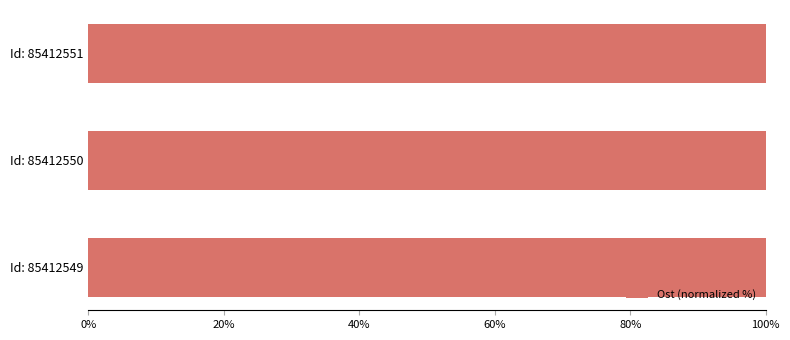

Reading left to right, list all the values displayed in this chart.

100.0	100.0	100.0